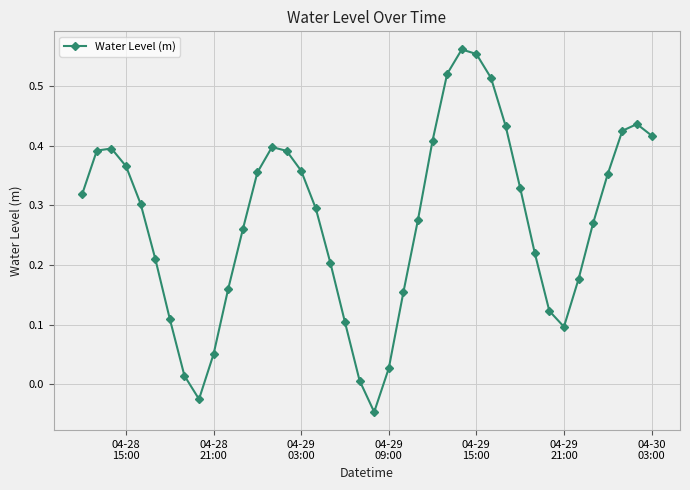

How many points are higher than both their immediate neighbors (excluding endpoints)?

4